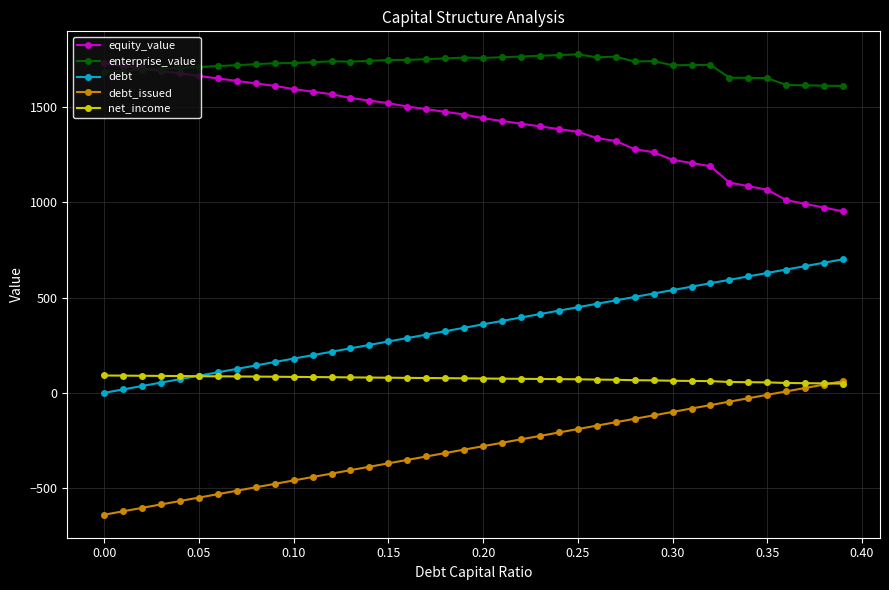

What is the value of the debt point at the 33rd from the left?

574.9